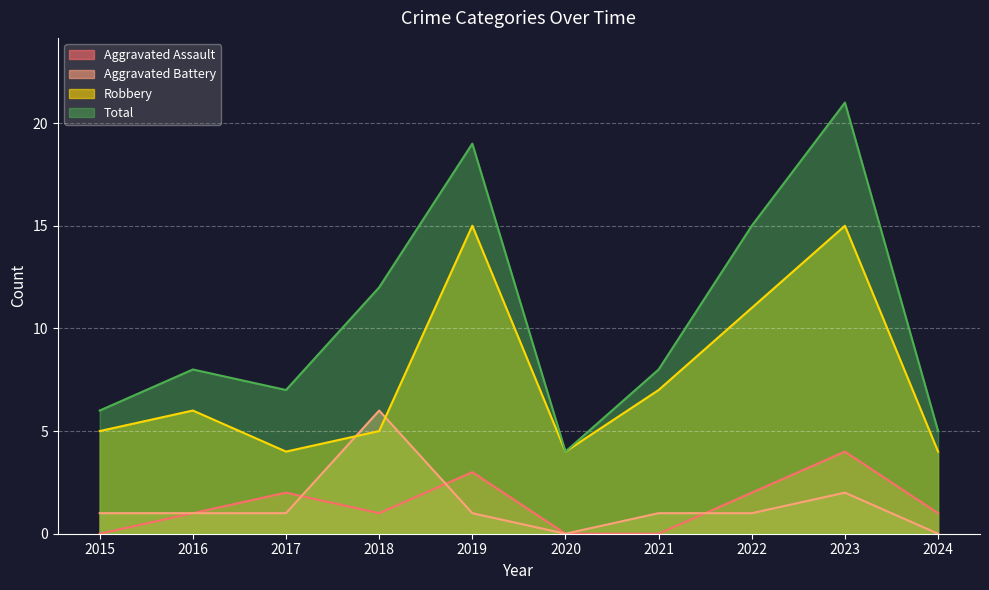

True or false: Aggravated Assault has more than 0 interior local peaks.

True